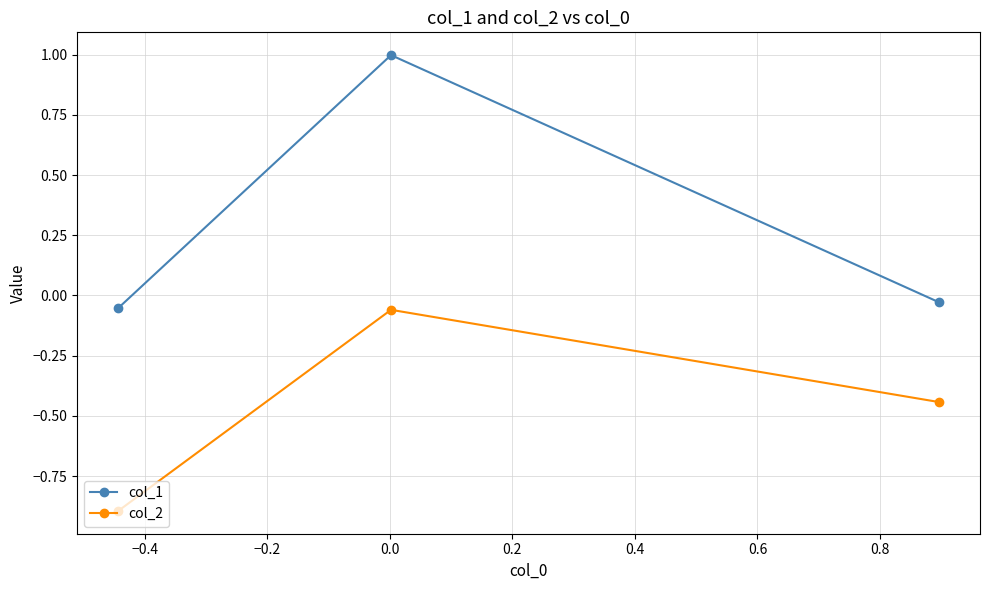

What is the average value of the col_1 series?

0.3